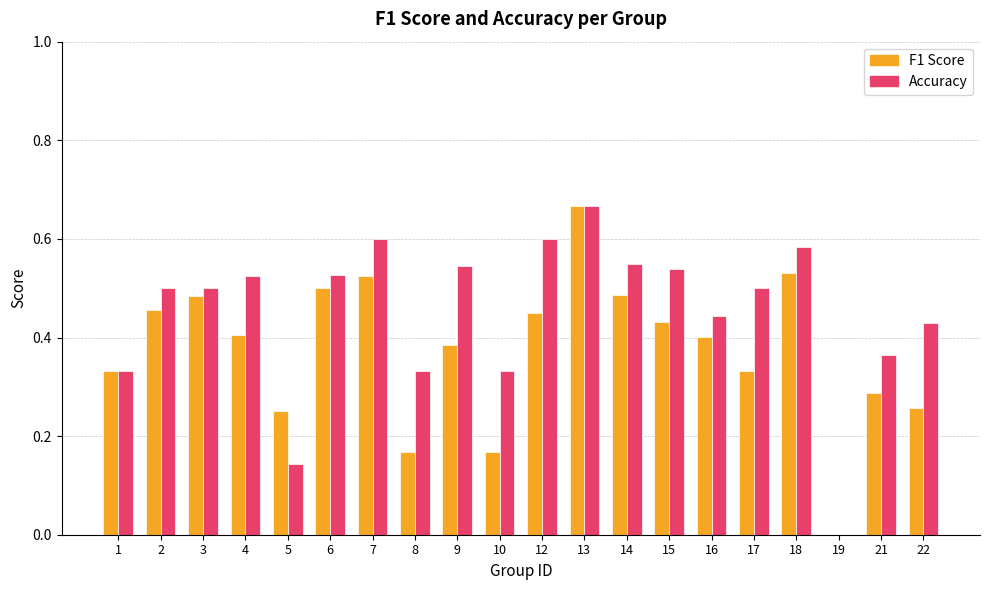

Which series has the largest total across all categories?

Accuracy